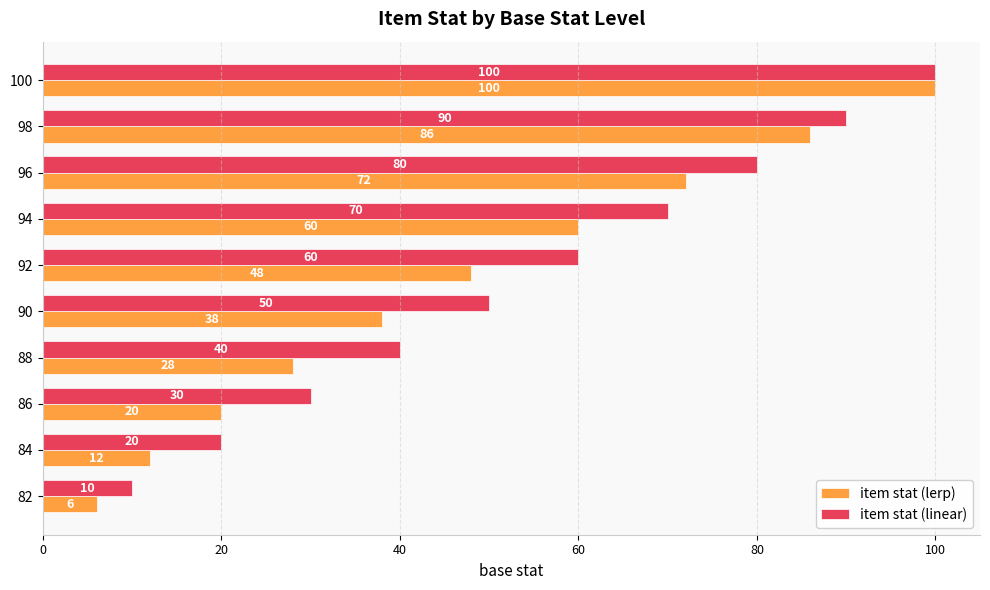

At 82, list the series in order from smallest to largest.

item stat (lerp), item stat (linear)